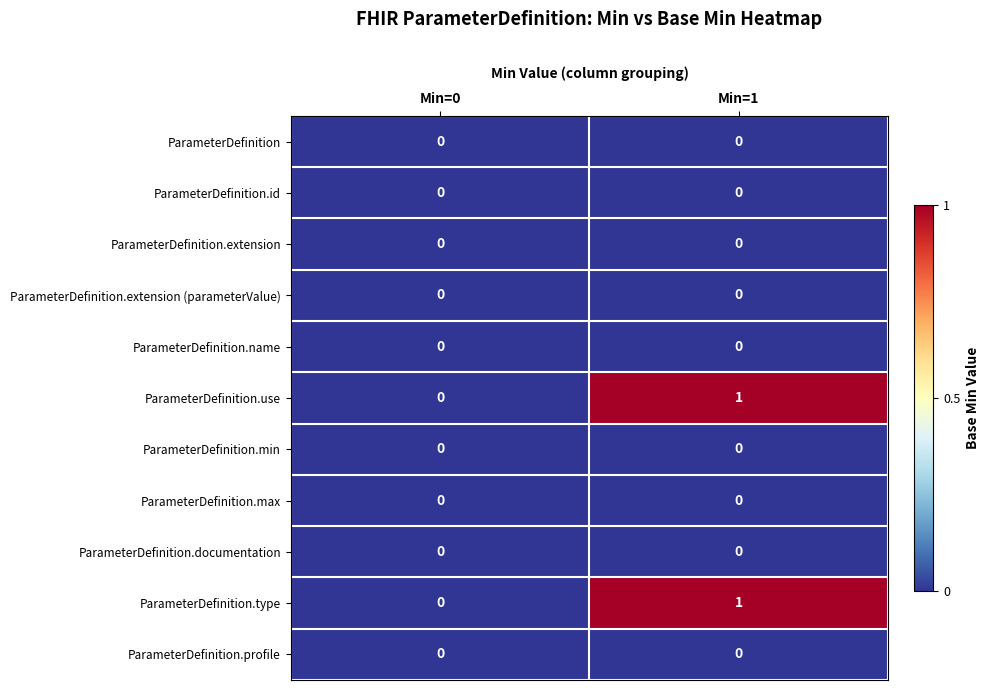

How many categories are shown in the chart?

2